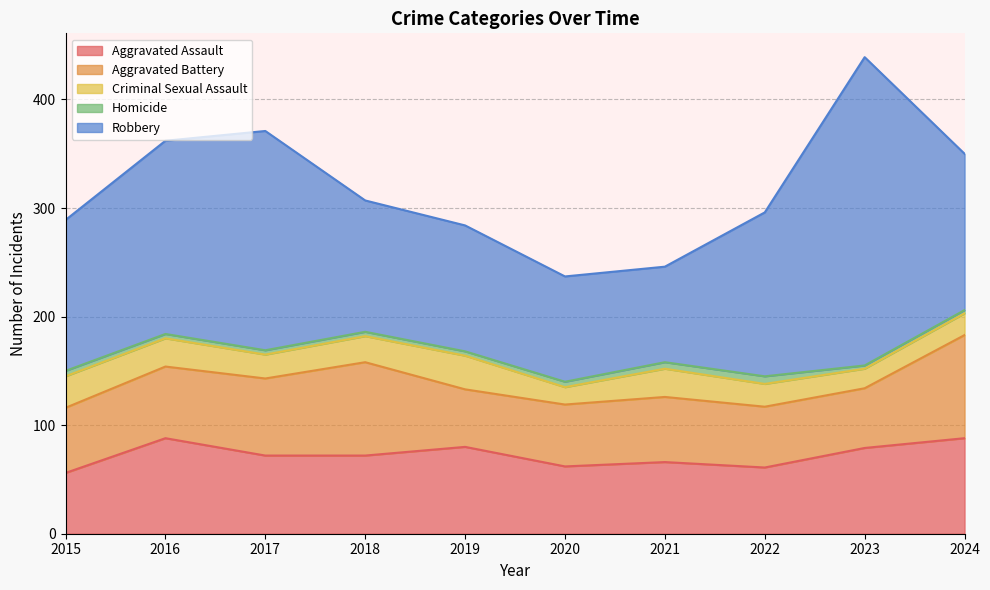

Is the value of Aggravated Assault at 2023 greater than the value of Criminal Sexual Assault at 2019?

Yes